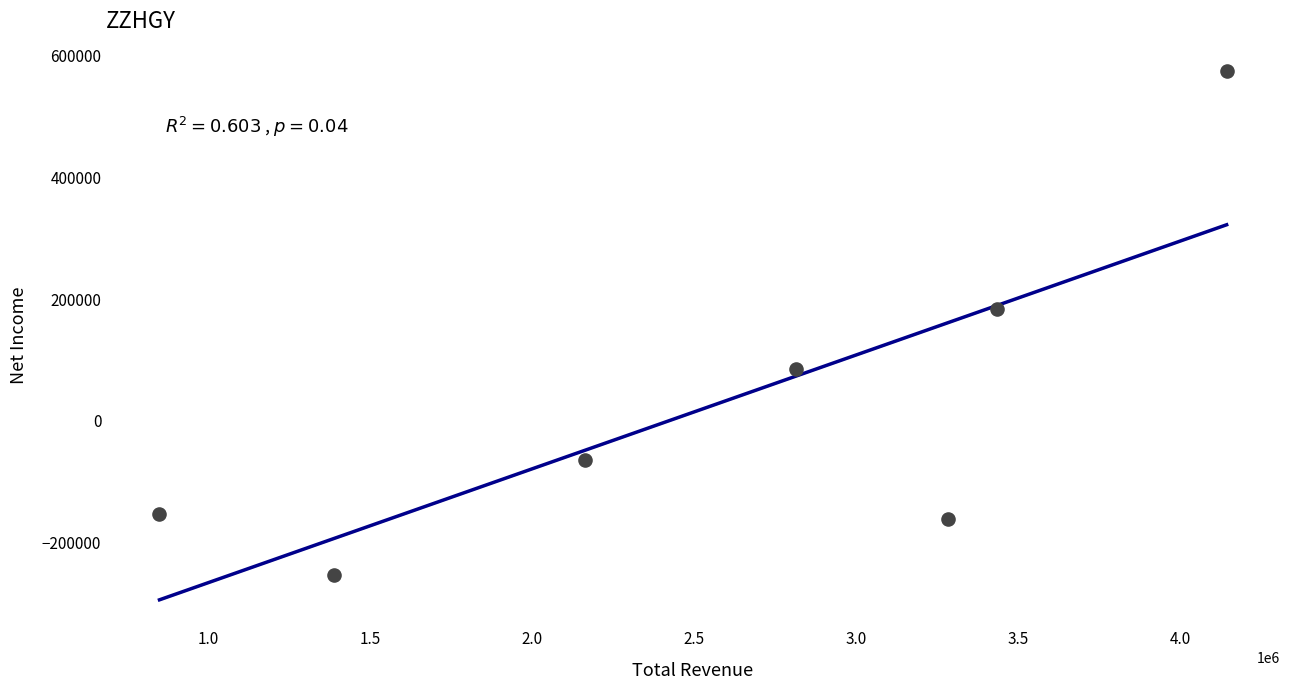

What Y value in the scatter plot is closest to 160750?

183300